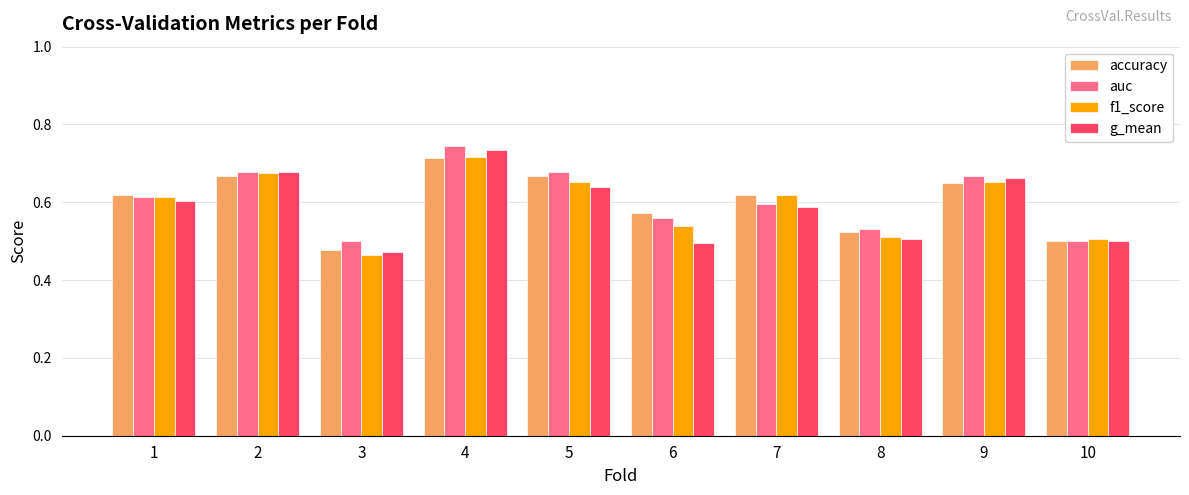

How many bars are there in total?

40